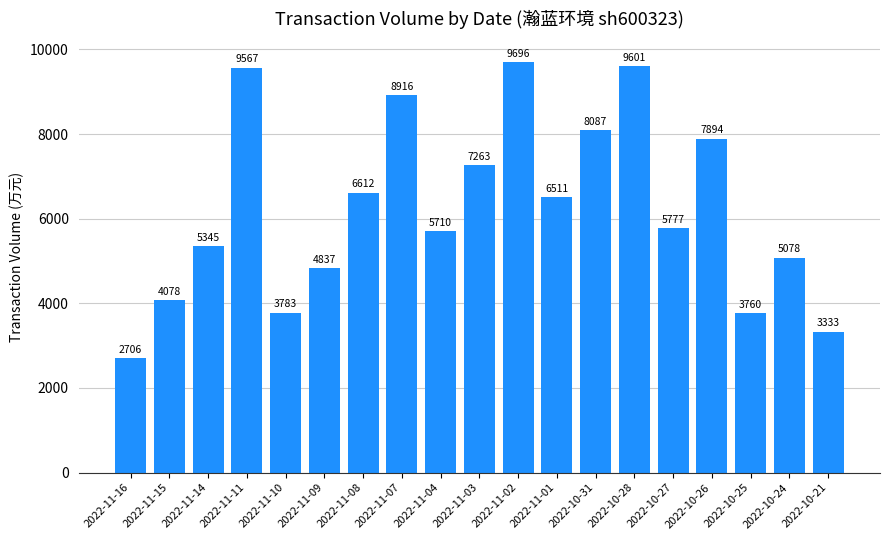

The chart shows a value of 6612 at 2022-11-08. True or false?

True